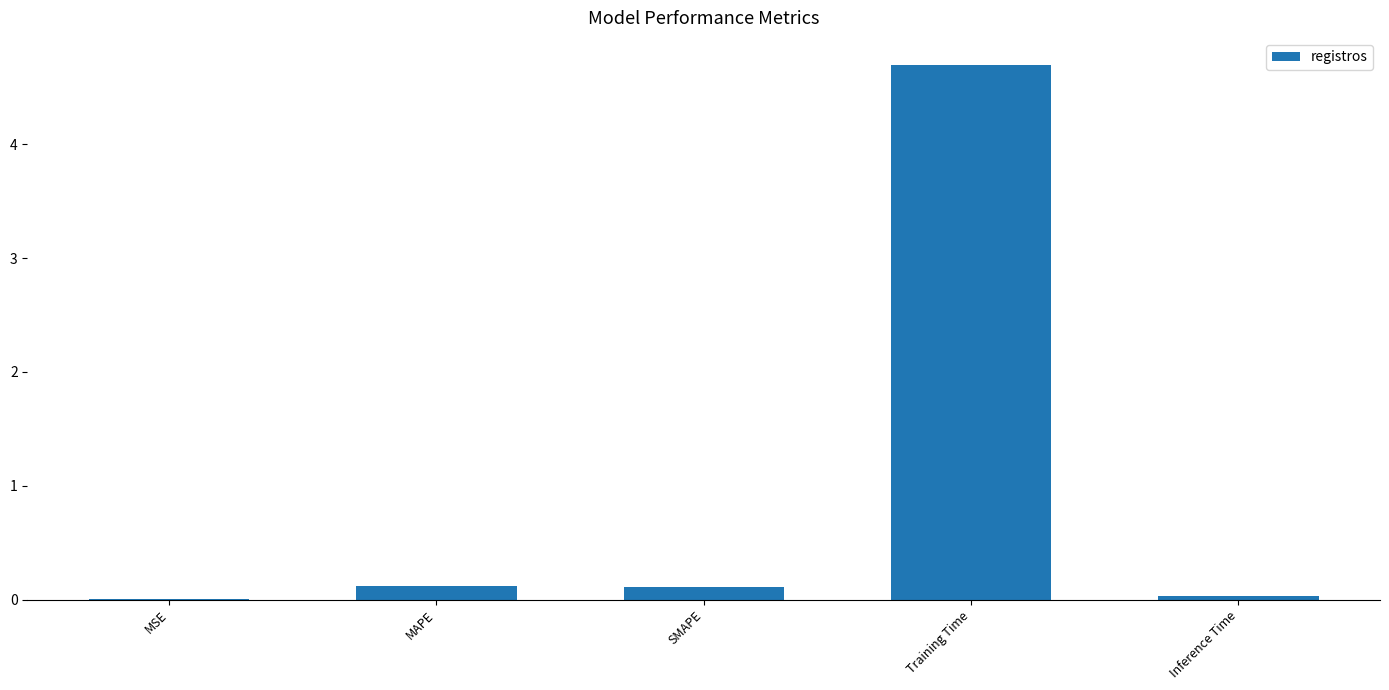

Read the value at Training Time.

4.7